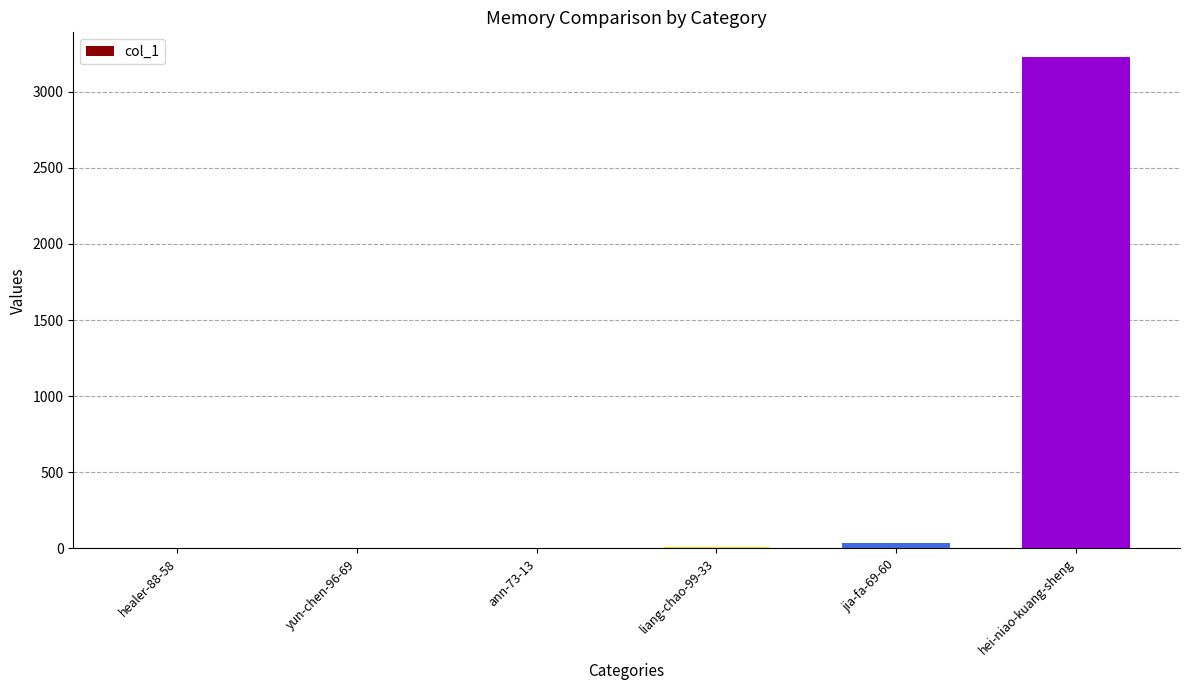

Between ann-73-13 and hei-niao-kuang-sheng, which is larger?

hei-niao-kuang-sheng